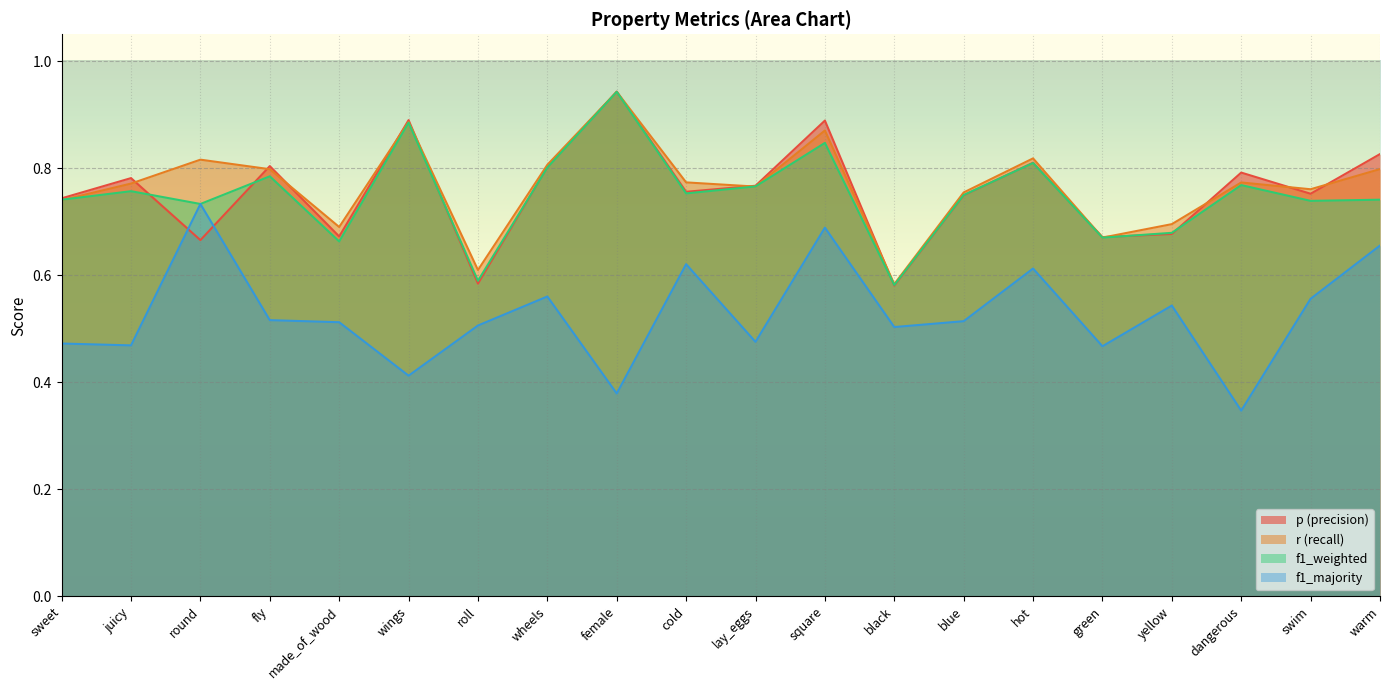

Is it true that f1_weighted equals 0.7 at swim?

True